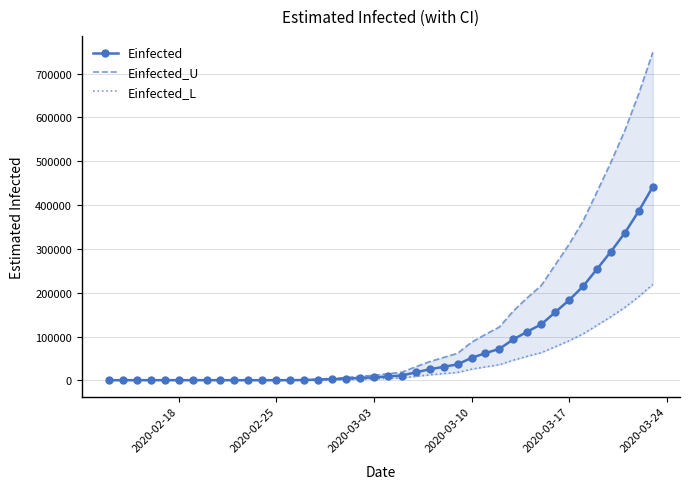

How many data points in Einfected_U are above 15177?

20